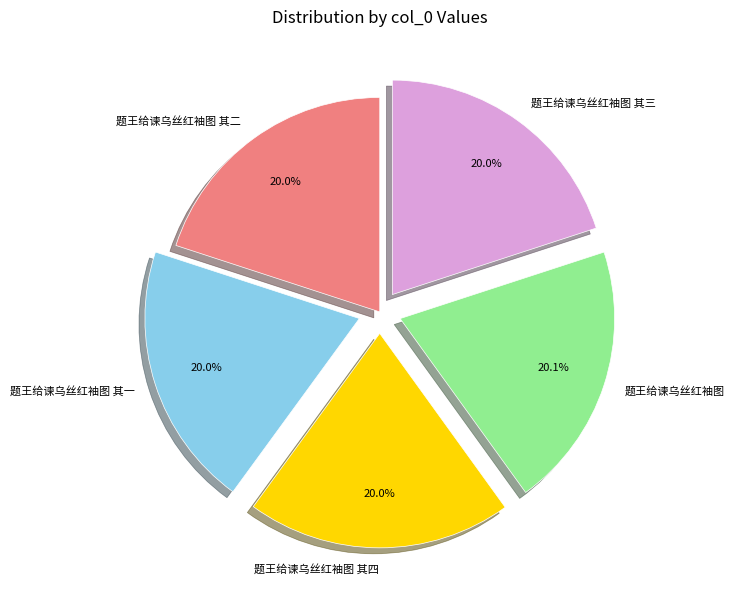

Combined, what portion of the pie is 题王给谏乌丝红袖图 其三 and 题王给谏乌丝红袖图?

40.1%